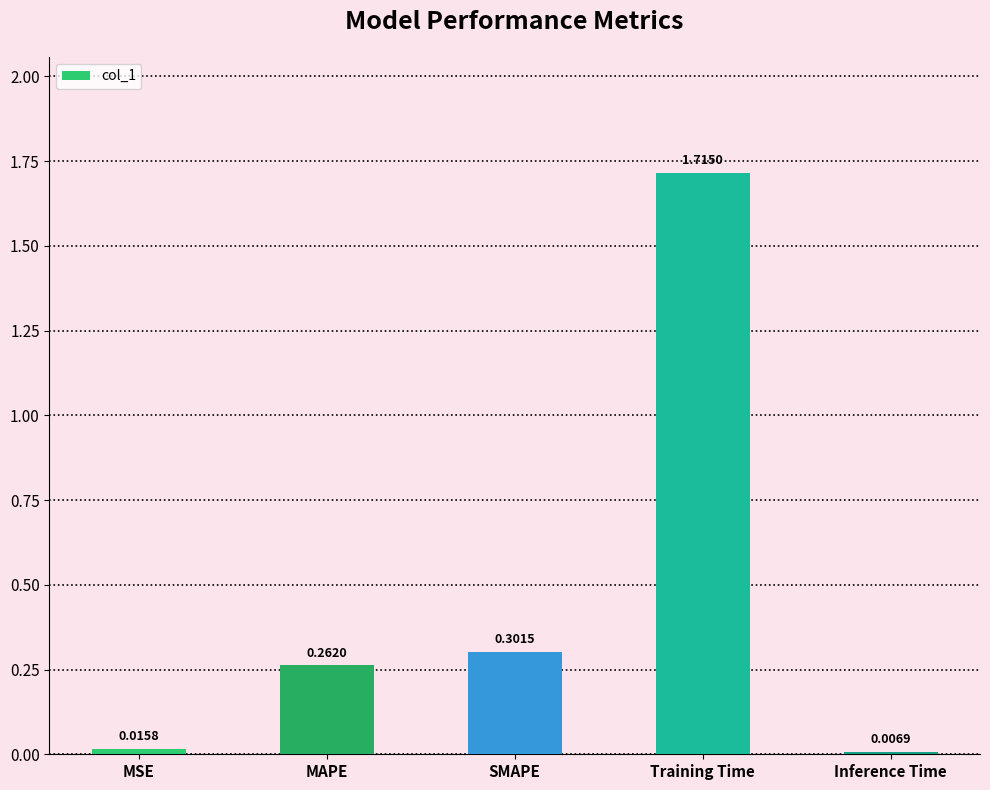

List the labels in order of value, largest first.

Training Time, SMAPE, MAPE, MSE, Inference Time